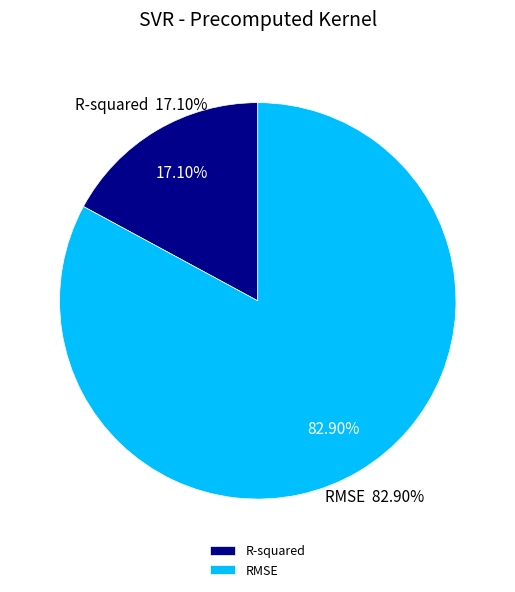

Does RMSE represent more than half of the total?

Yes